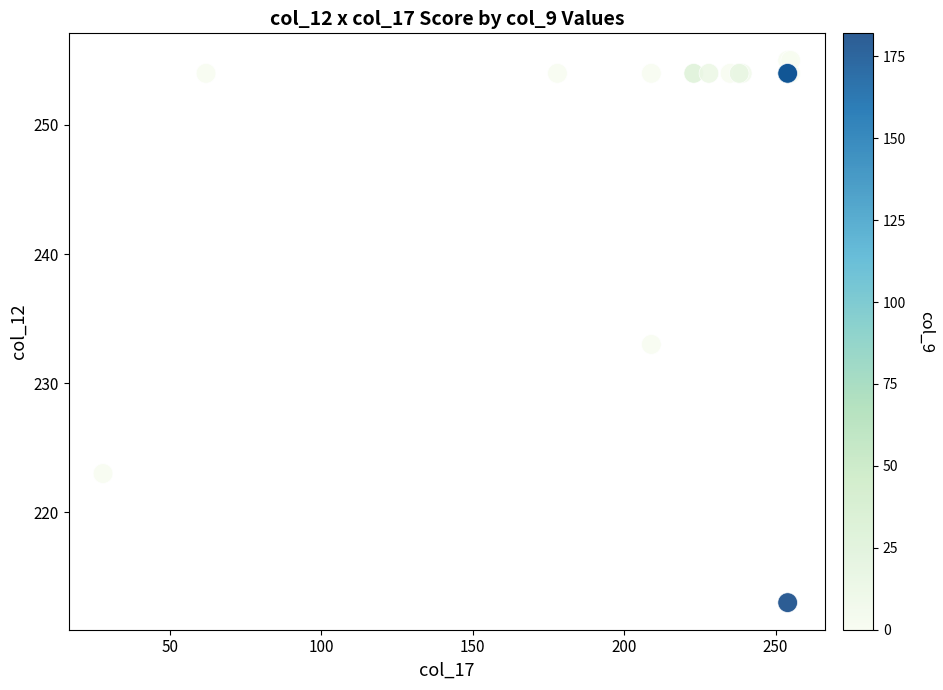

What Y value in the scatter plot is closest to 234?

233